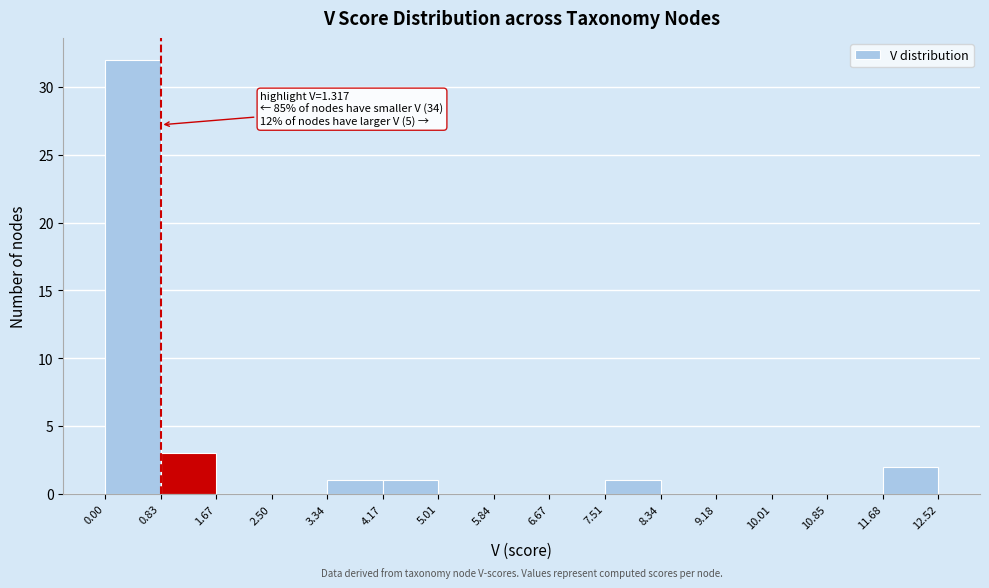

Over which range of the x-axis is the bar tallest?

0.00 to 0.83